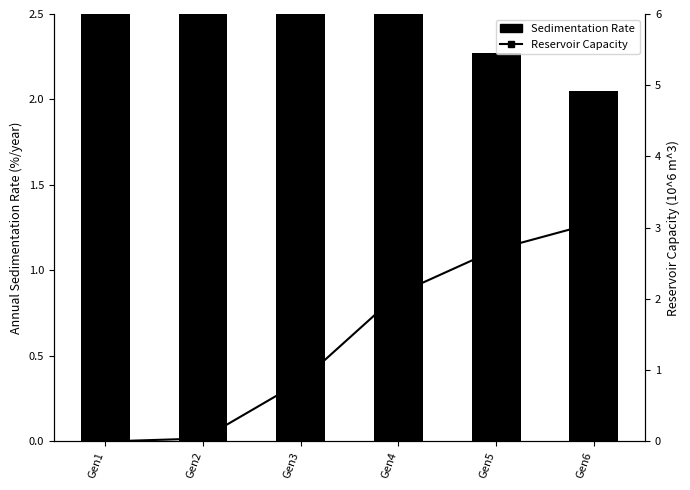

Are the bars grouped side by side (vs. stacked)?

Yes